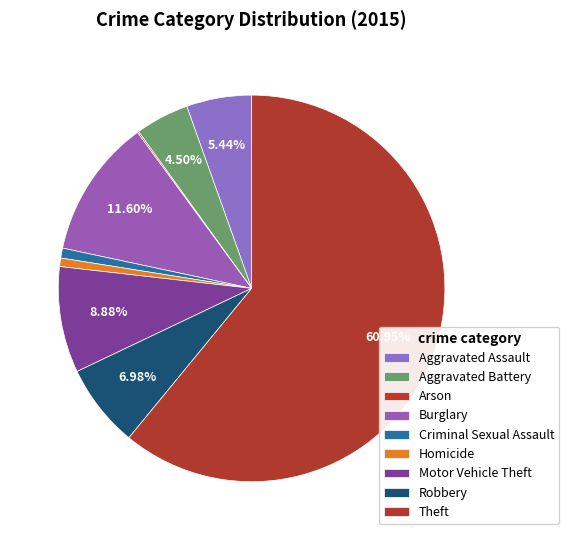

The Burglary slice represents 12% of the pie. True or false?

True